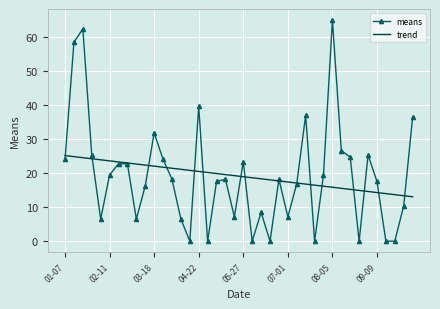

What is the maximum value shown in the chart?

65.0